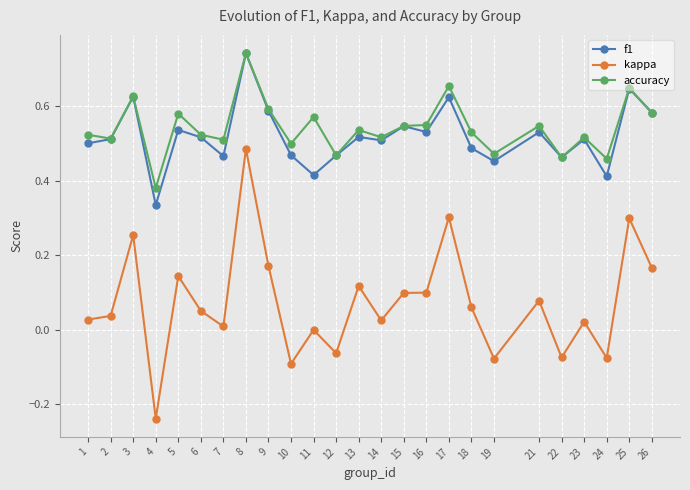

True or false: f1 and kappa cross at least once.

False